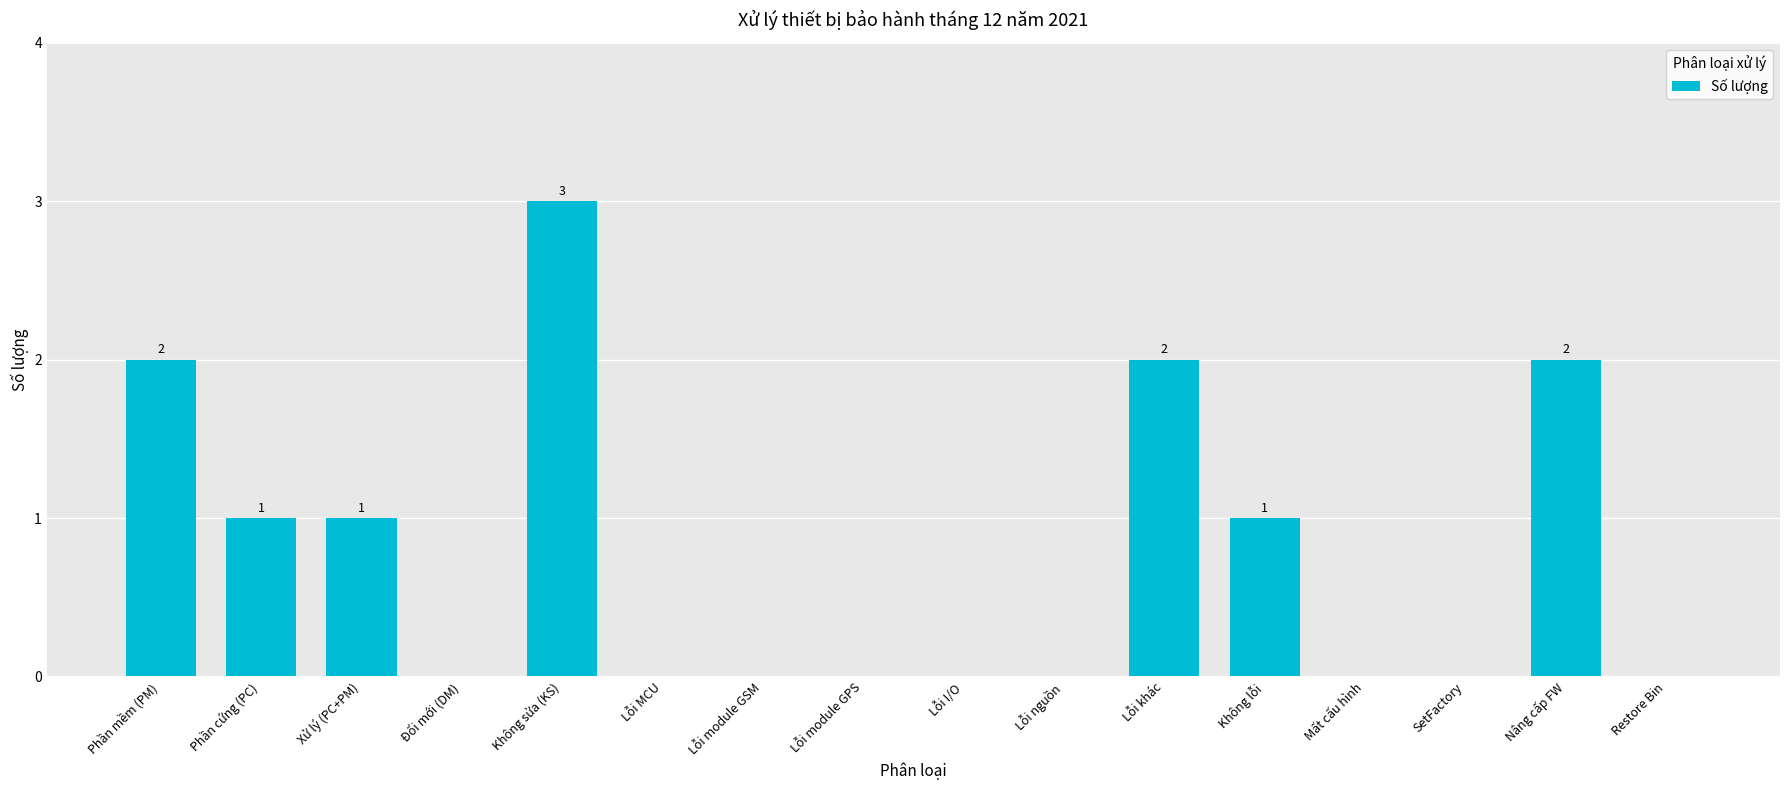

Approximately how many times larger is the value at Xử lý (PC+PM) compared to Không lỗi?

1.0